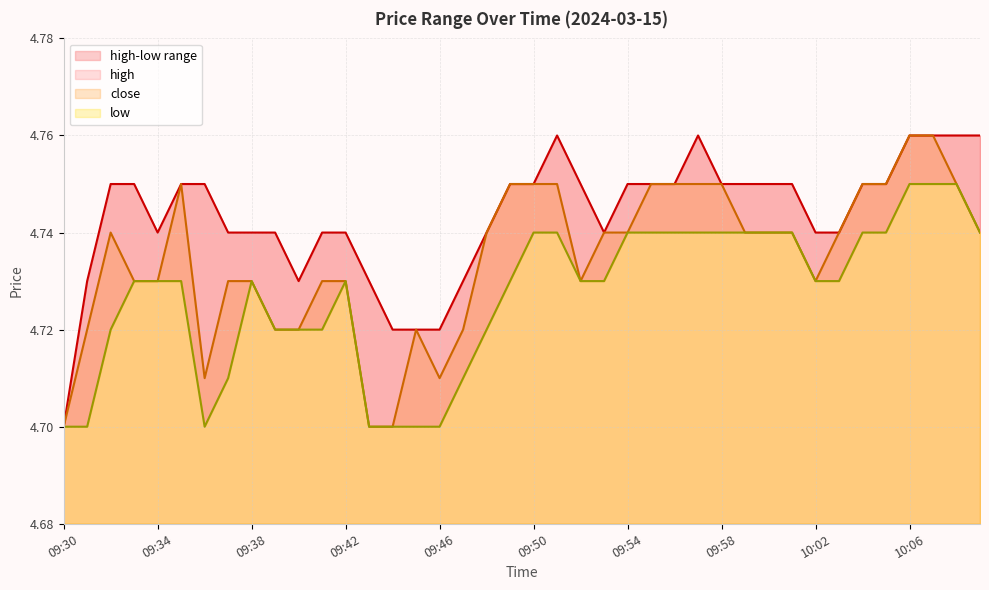

What value does the close series have at 09:43?

4.7